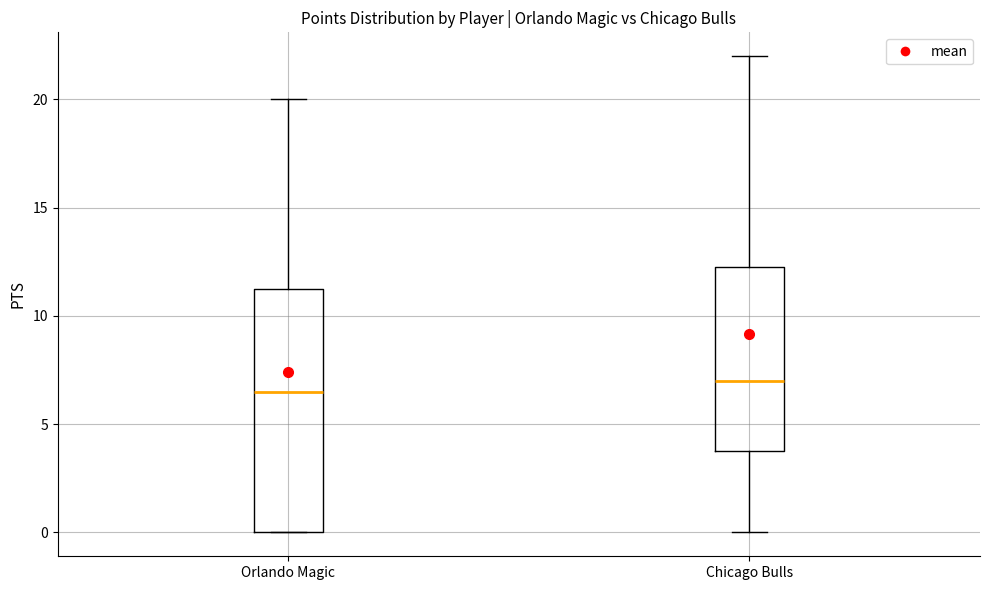

Which box is the tallest, from its lower edge to its upper edge?

Orlando Magic